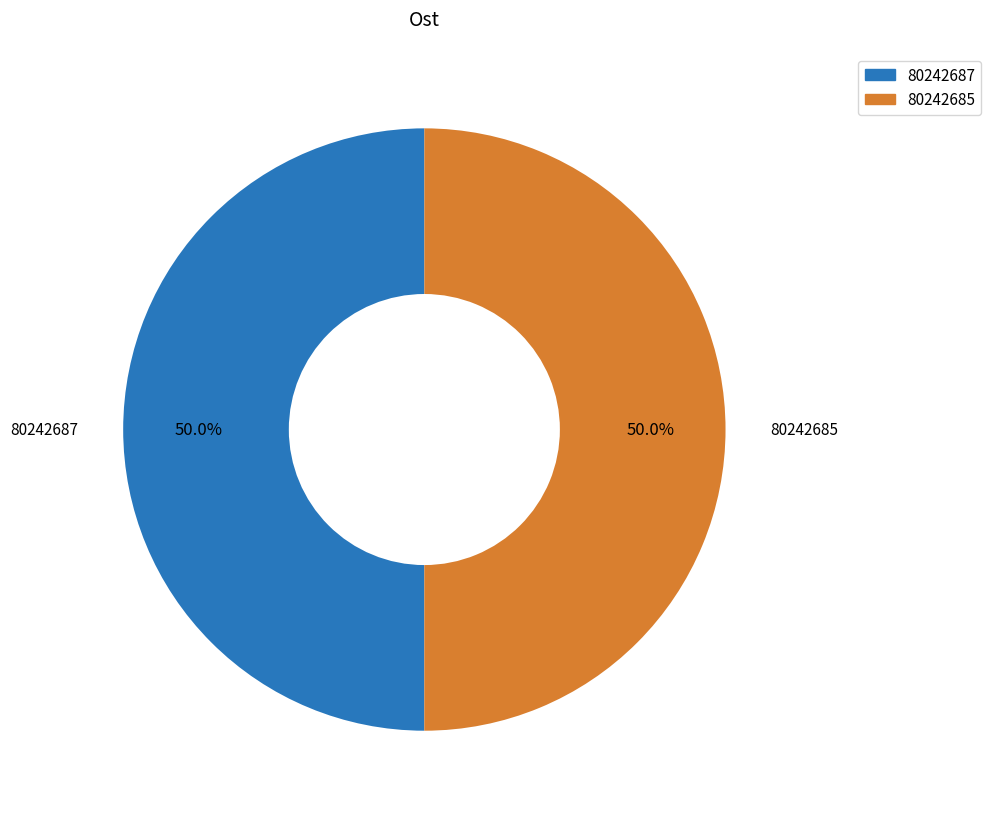

What is the ratio of the value at 80242685 to the value at 80242687?

1.0